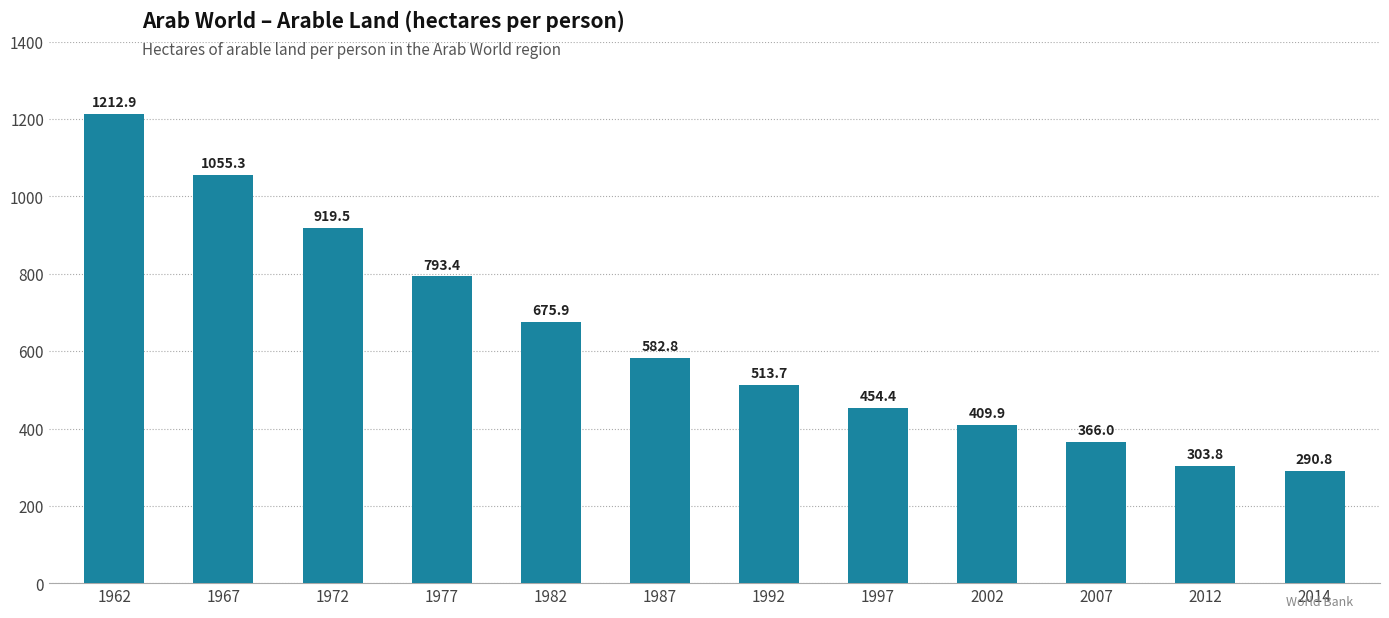

Reading right to left, extract all data points from this chart.

2014=290.8	2012=303.8	2007=366.0	2002=409.9	1997=454.4	1992=513.7	1987=582.8	1982=675.9	1977=793.4	1972=919.5	1967=1055.3	1962=1212.9